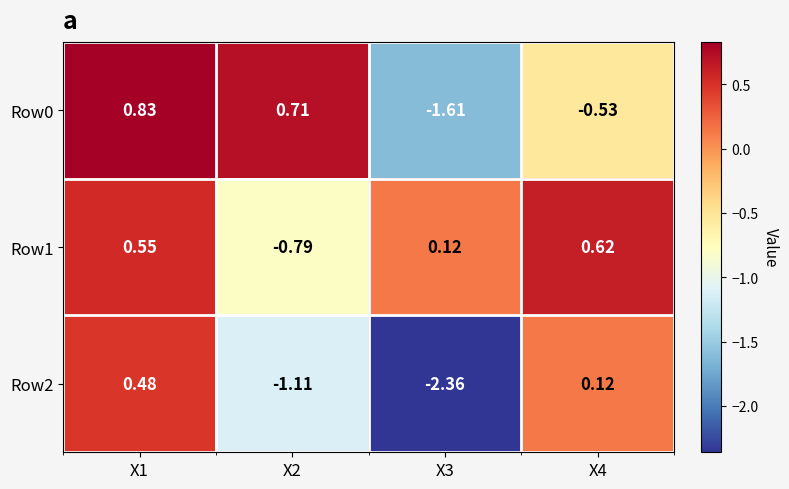

Is the value of Row2 at X2 greater than the value of Row0 at X4?

No